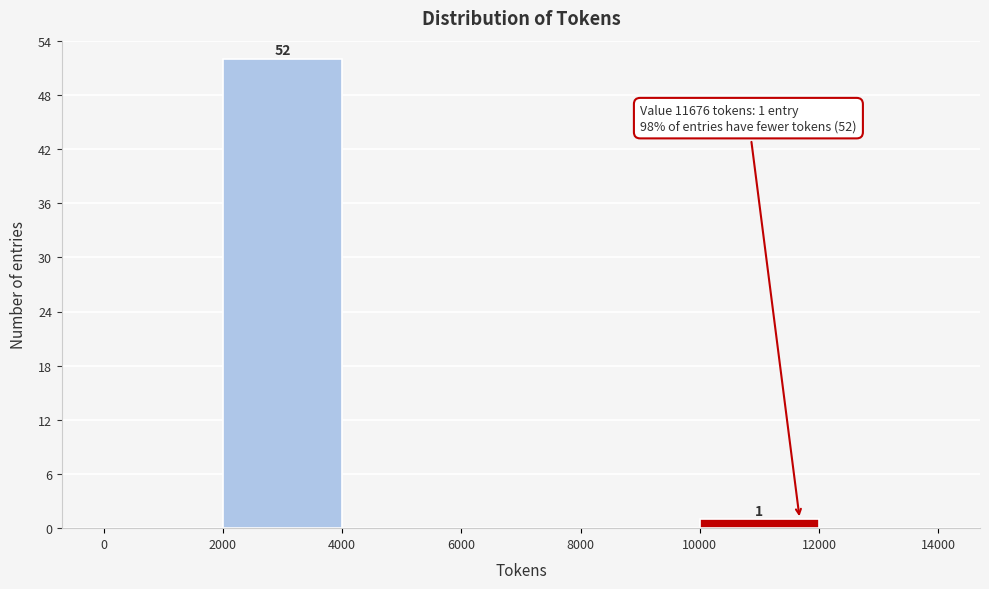

Which range on the x-axis has the tallest bar?

2000 to 4000